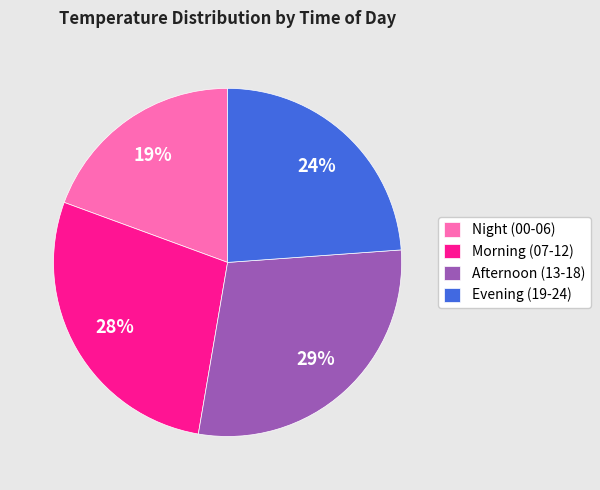

How many slices are in this pie chart?

4